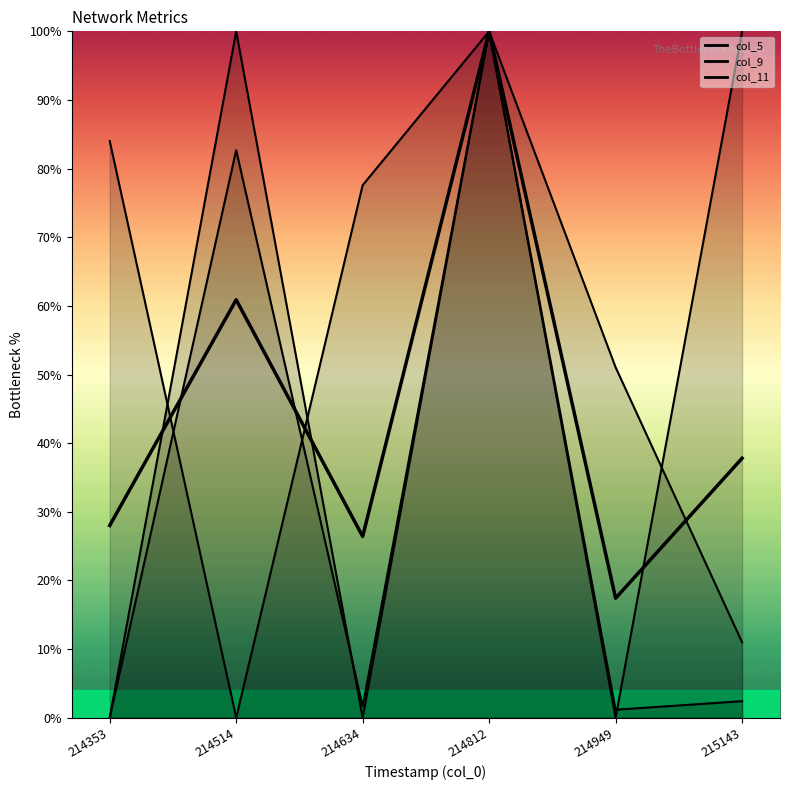

What is the total value across all series at 215143?

113.4